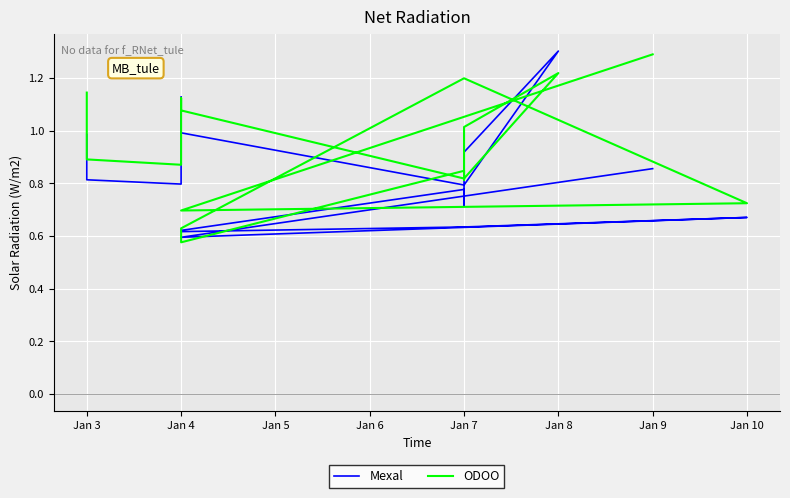

Which series ends up on top after the final intersection of ODOO and Mexal?

ODOO